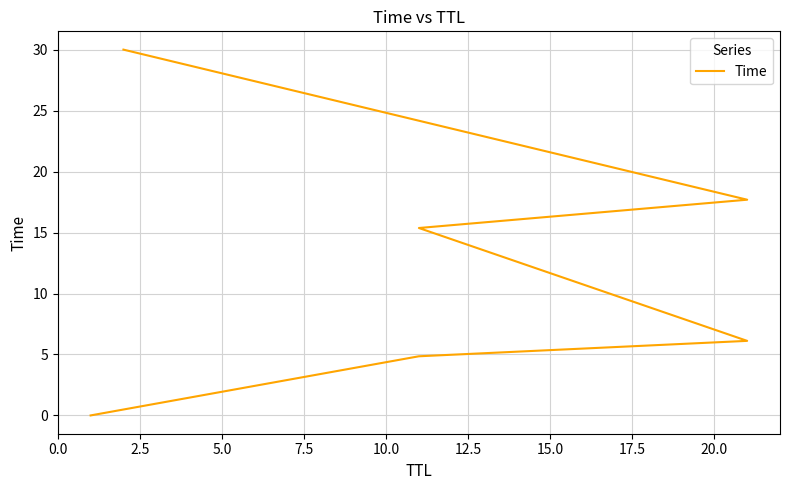

Is this an area chart (filled region under the line)?

No